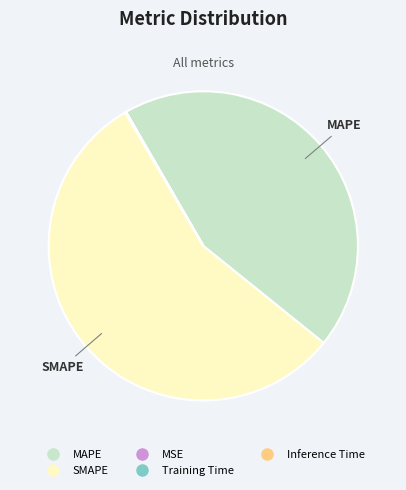

True or false: SMAPE accounts for 69% of the total.

False